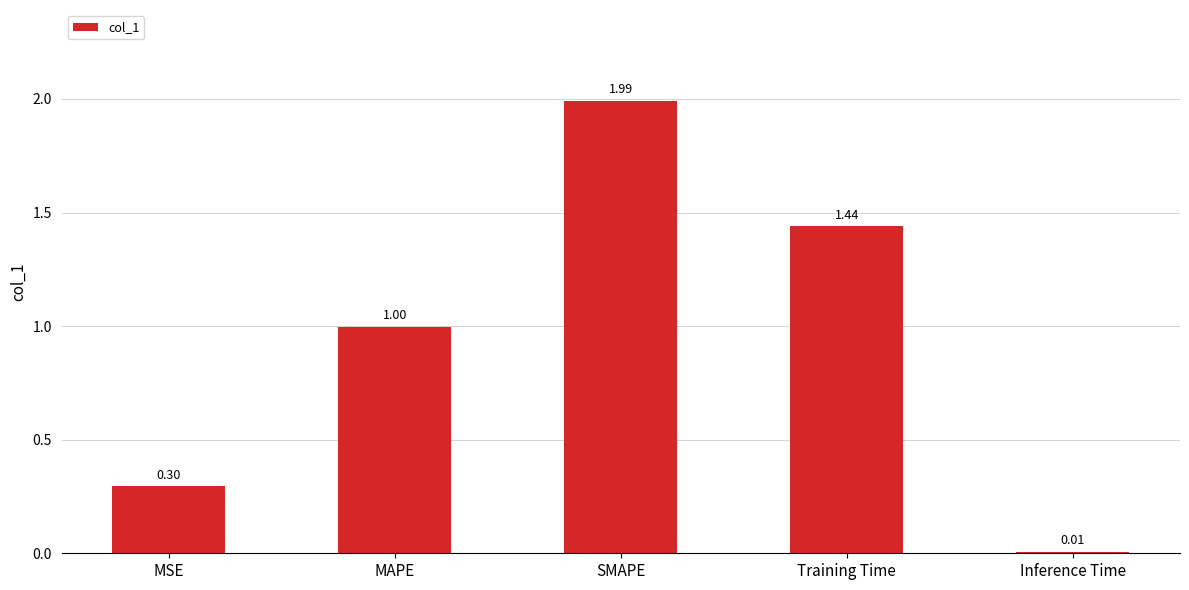

What is the label of the 2nd bar from the right?

Training Time